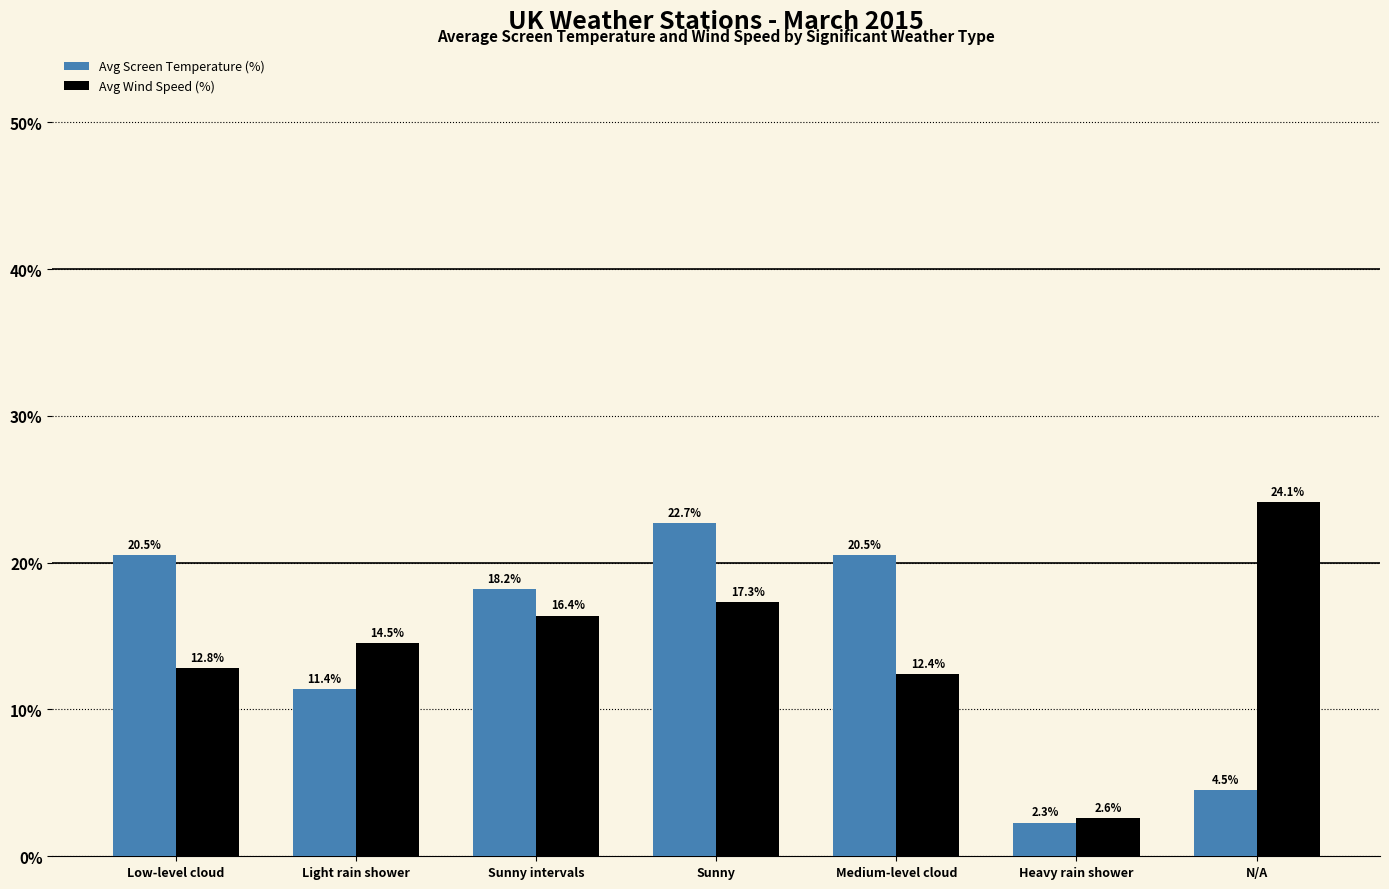

Reading right to left, what are all the values shown in this chart?

Avg Screen Temperature (%): N/A=4.5	Heavy rain shower=2.3	Medium-level cloud=20.5	Sunny=22.7	Sunny intervals=18.2	Light rain shower=11.4	Low-level cloud=20.5
Avg Wind Speed (%): N/A=24.1	Heavy rain shower=2.6	Medium-level cloud=12.4	Sunny=17.3	Sunny intervals=16.4	Light rain shower=14.5	Low-level cloud=12.8